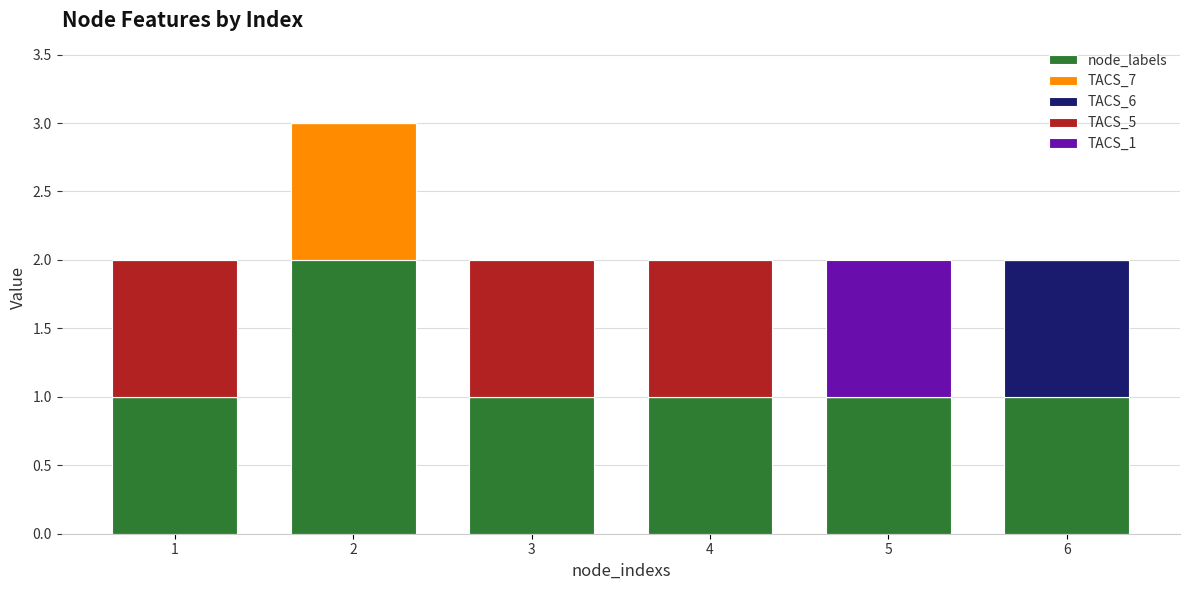

Is it true that node_labels equals 1 at 6?

True